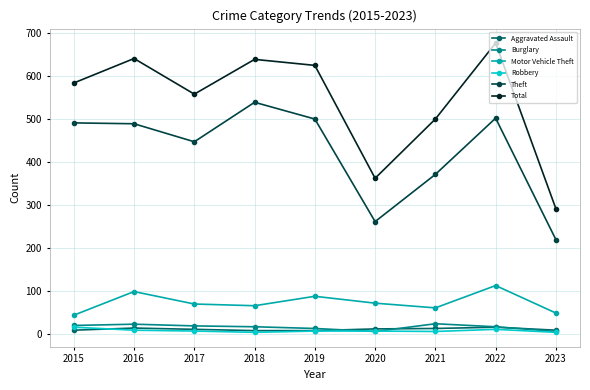

Which series has the widest spread of values?

Total